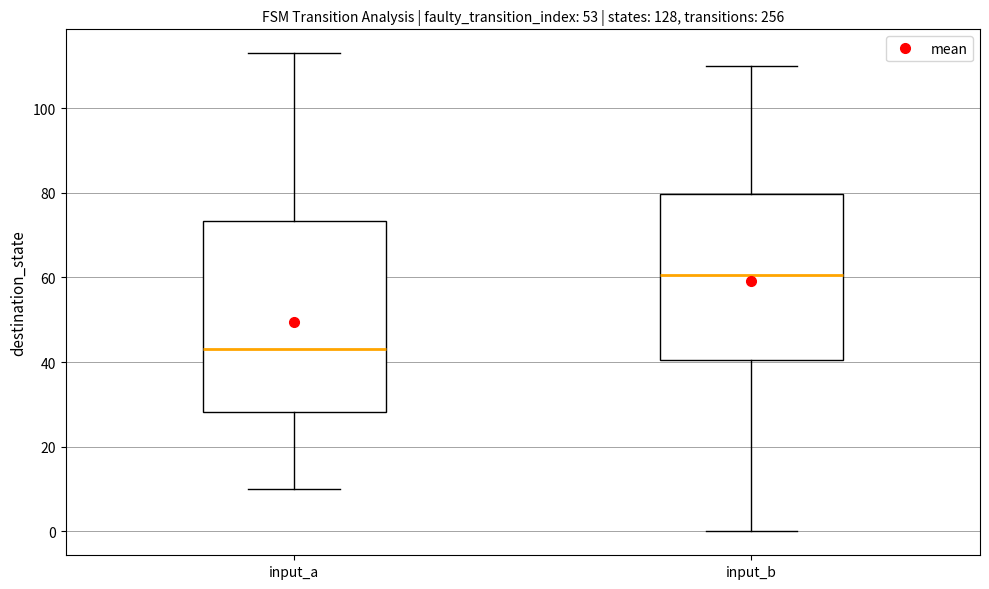

Which box has the lowest median line?

input_a